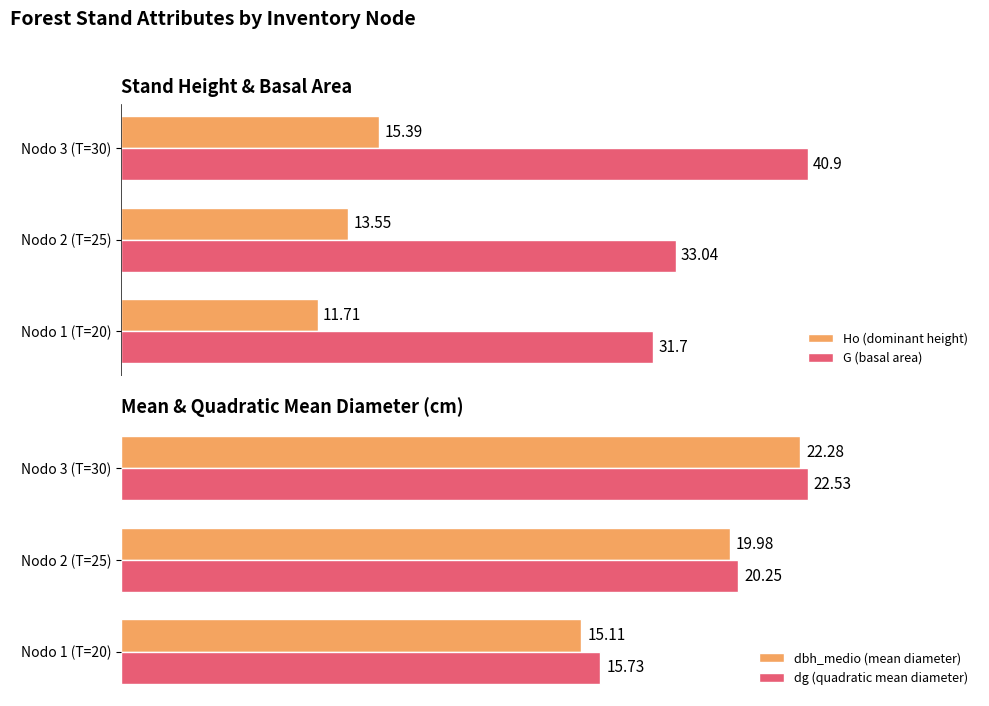

Rank the categories by Ho (dominant height) value from lowest to highest.

Nodo 1 (T=20), Nodo 2 (T=25), Nodo 3 (T=30)